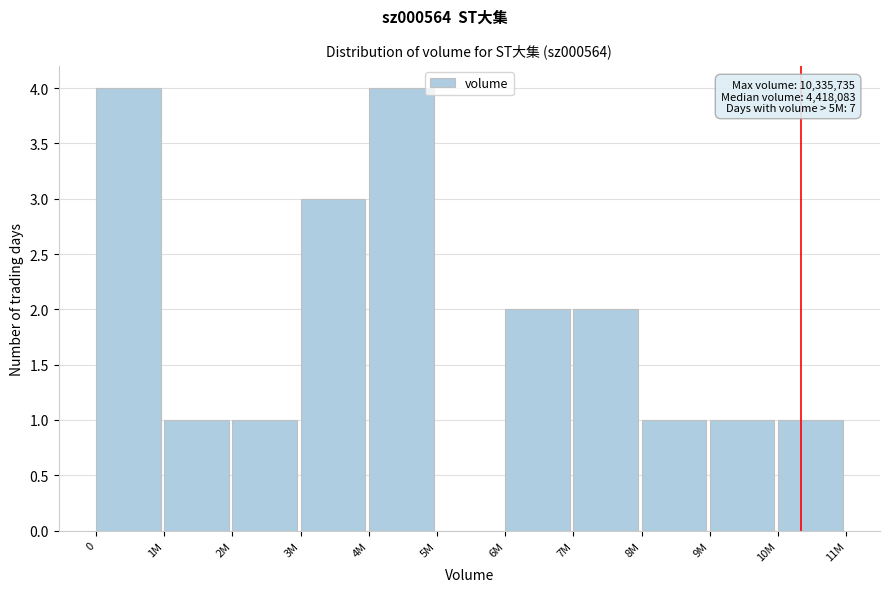

Reading left to right, what are all the values shown in this chart?

0=4	1M=1	2M=1	3M=3	4M=4	5M=0	6M=2	7M=2	8M=1	9M=1	10M=1